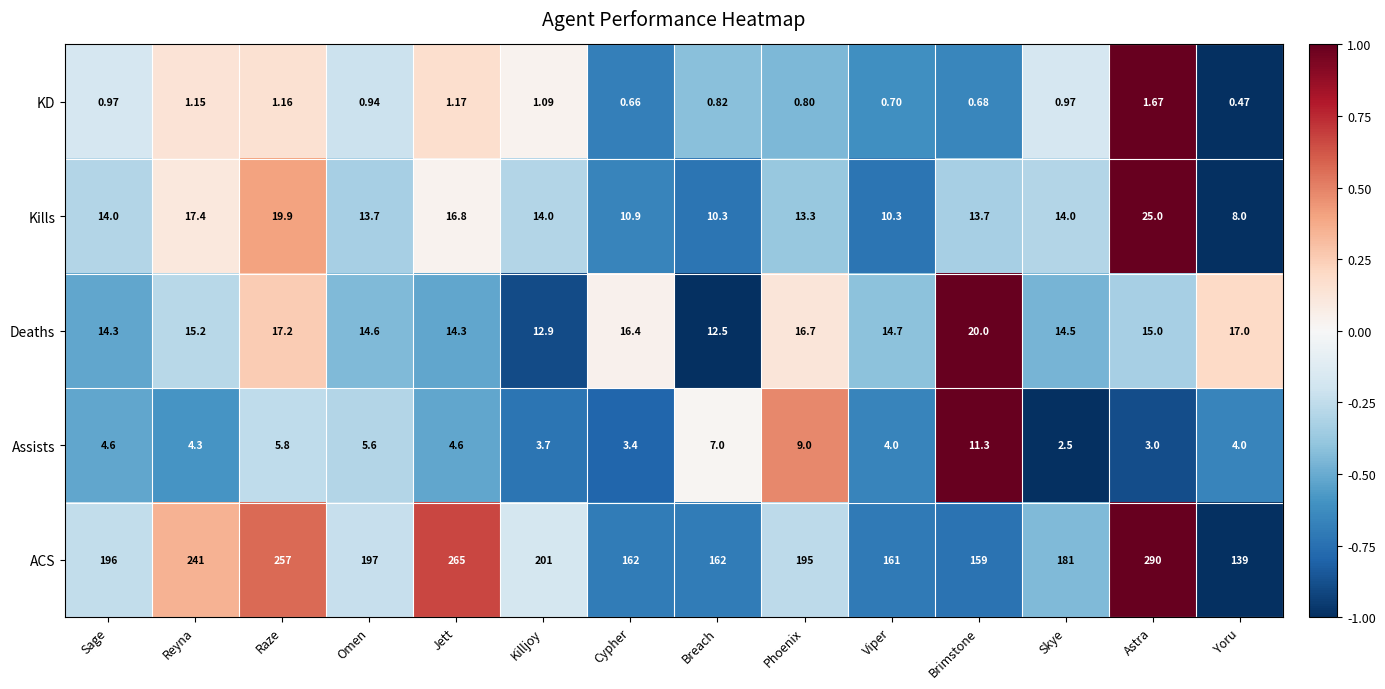

Which category has the highest value in the ACS series?

Astra